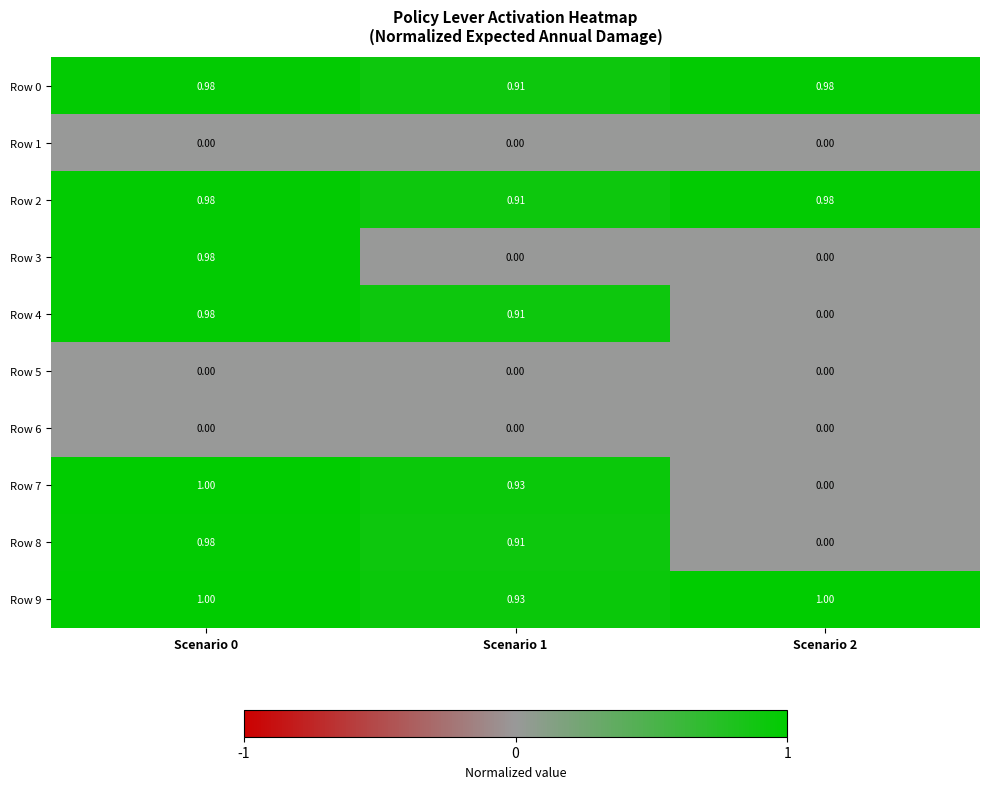

Is the value of Row 4 at Scenario 0 greater than the value of Row 9 at Scenario 2?

No